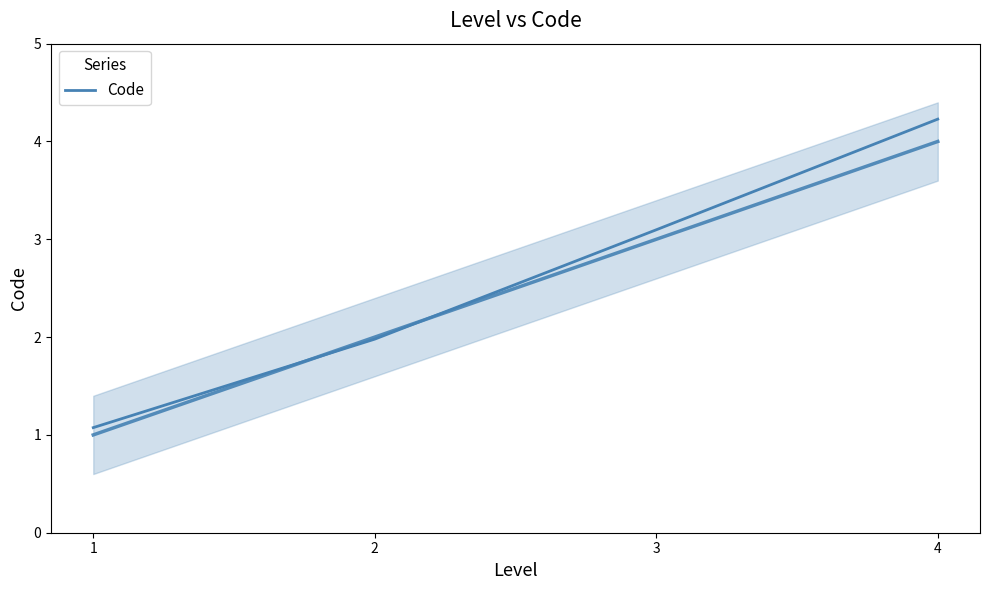

Reading left to right, extract all data points from this chart.

1.1	2.0	3.1	4.2